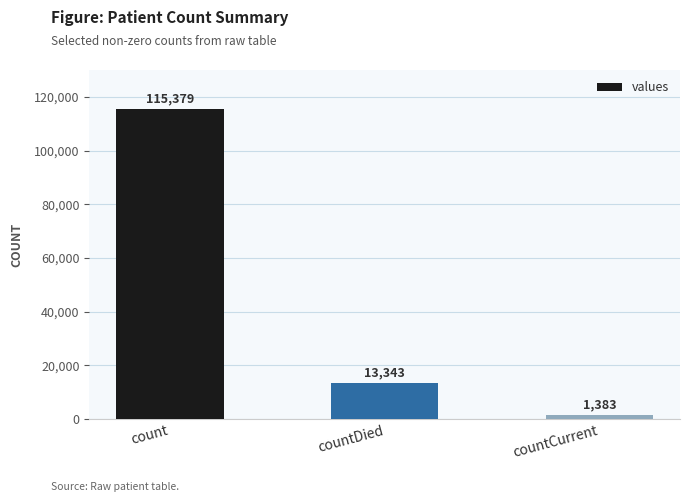

Is it true that the value at countCurrent is 1383?

True